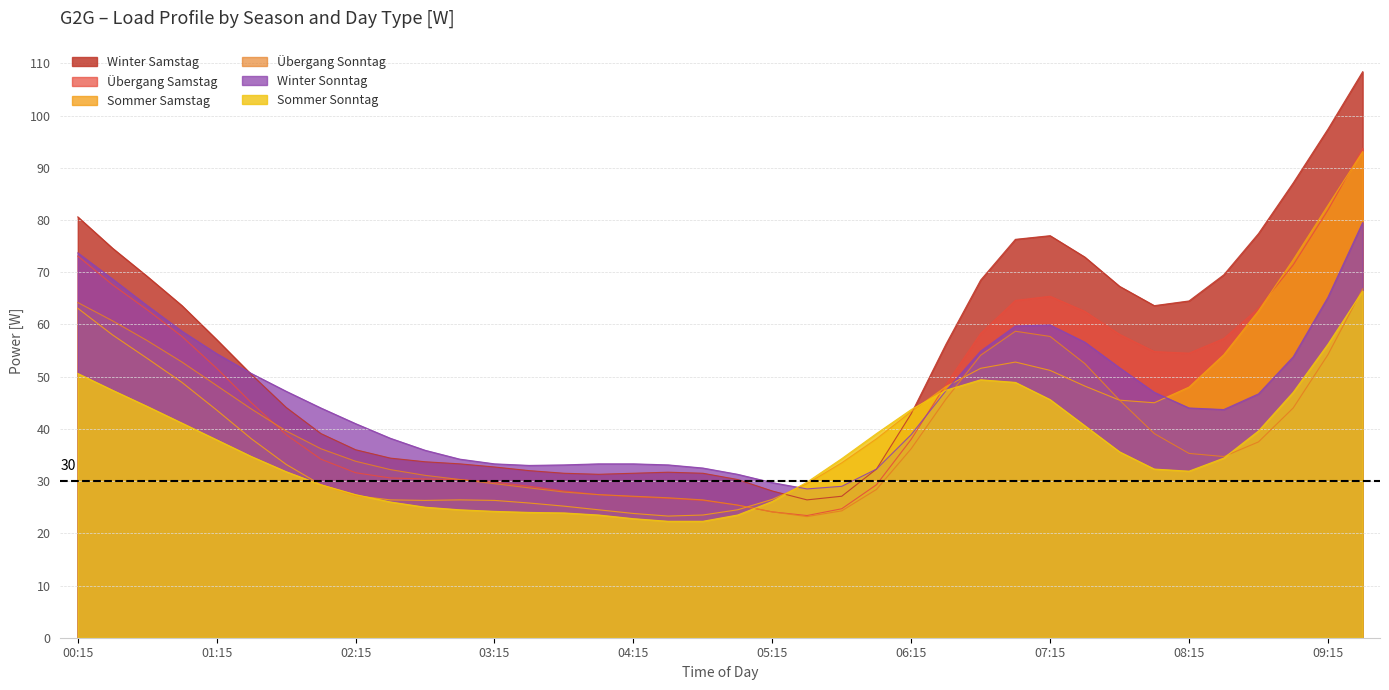

What is the sum of the Winter Samstag values at 06:00 and 06:15?

75.2